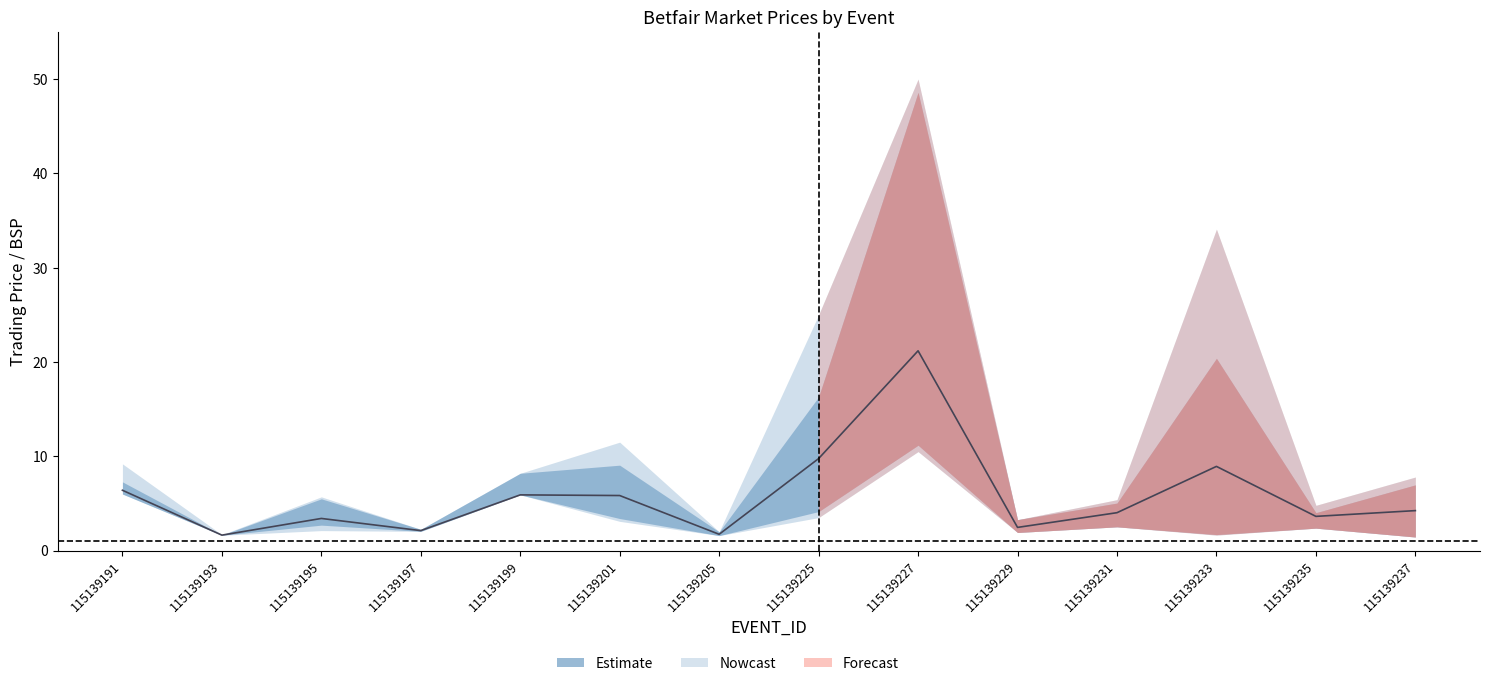

What is the approximate value at 115139193?

1.6